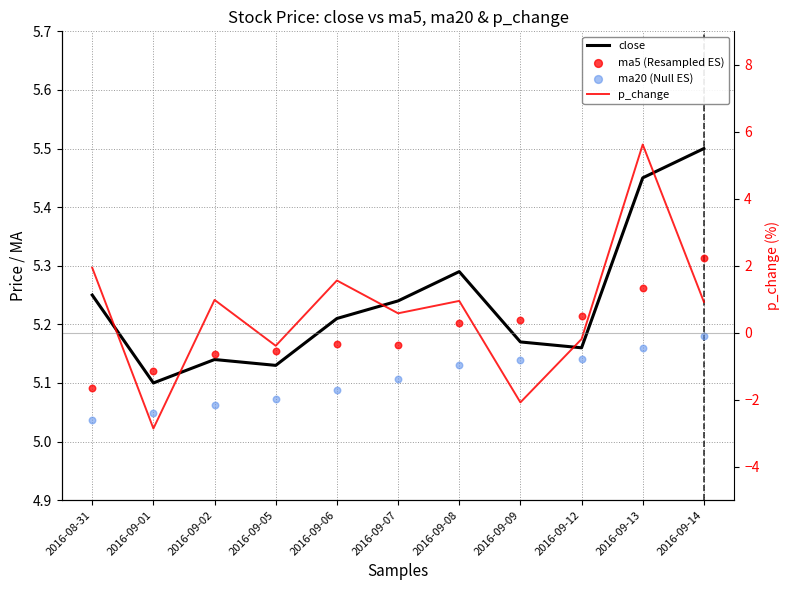

What is the total value across all series at 2016-08-31?

17.3